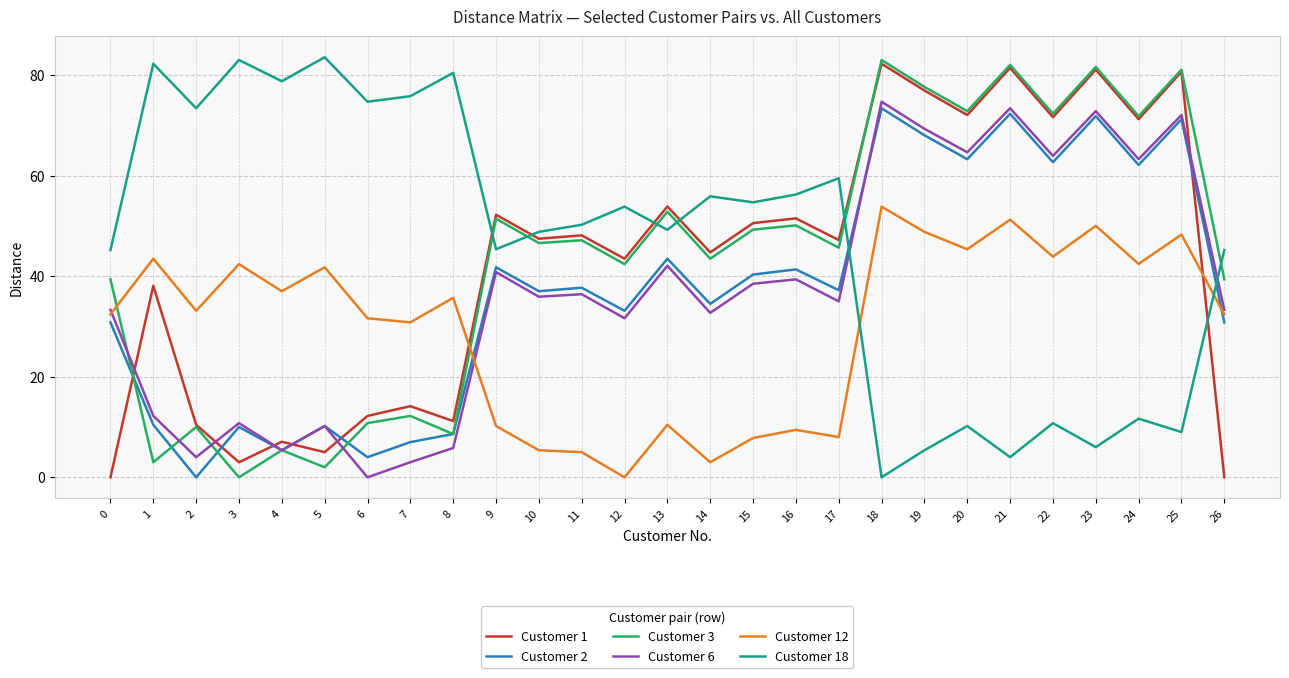

What is the approximate value of Customer 18 at 0?

45.2